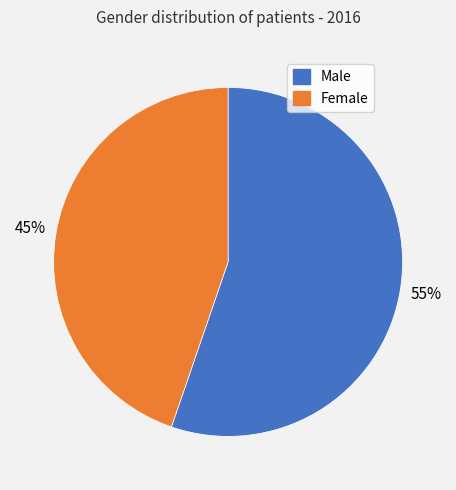

Is there a majority slice in this chart?

Yes